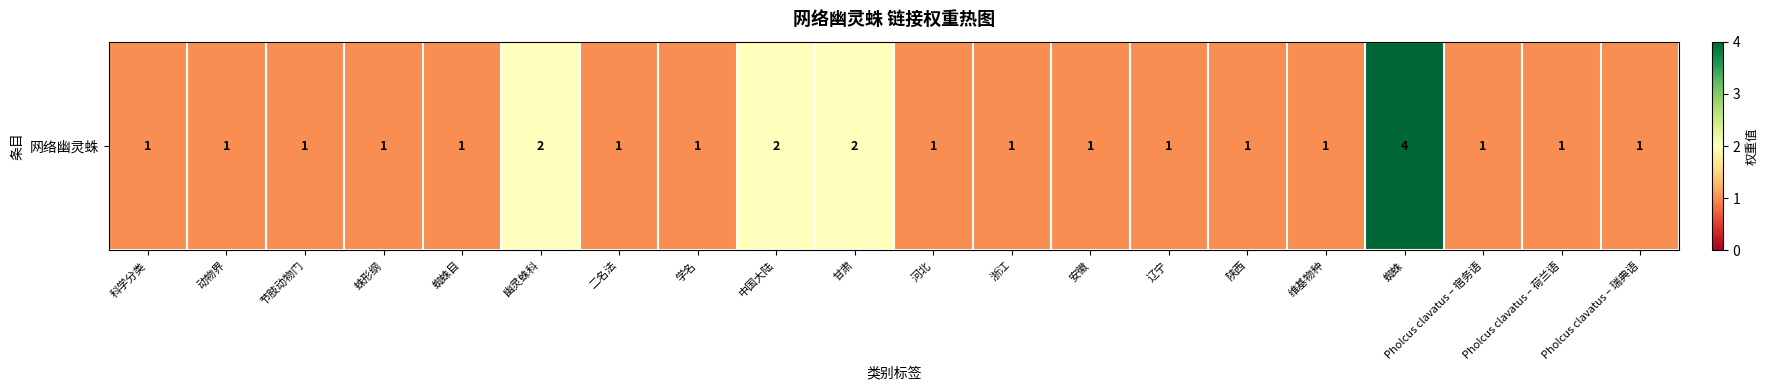

At which label is the value closest to 2?

幽灵蛛科